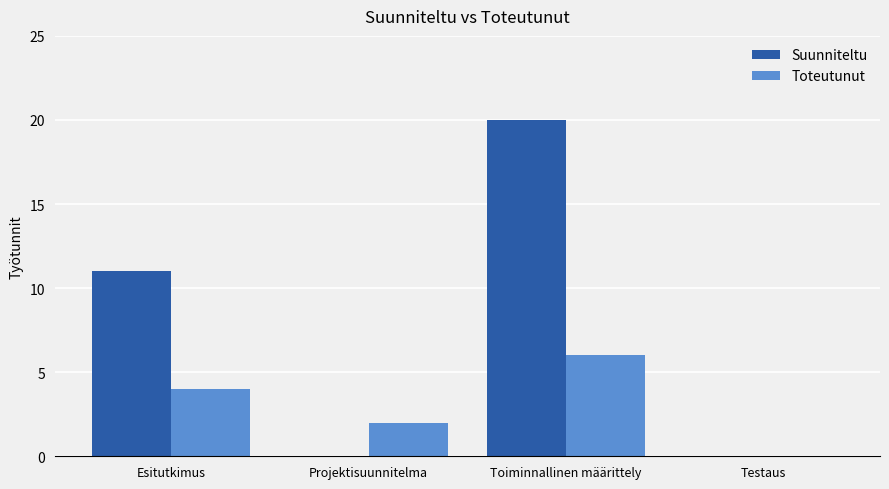

Reading right to left, transcribe all the data shown in this chart.

Suunniteltu: Testaus=0	Toiminnallinen määrittely=20	Projektisuunnitelma=0	Esitutkimus=11
Toteutunut: Testaus=0	Toiminnallinen määrittely=6	Projektisuunnitelma=2	Esitutkimus=4